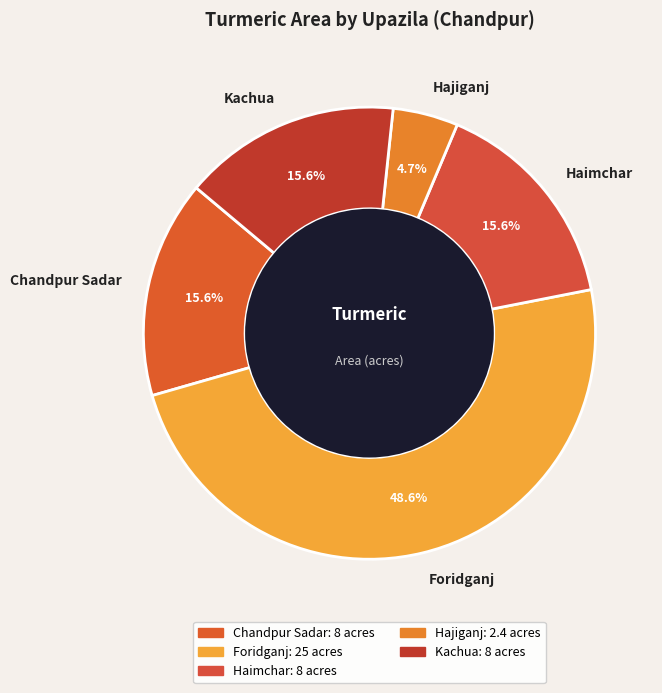

How many slices are in this pie chart?

5